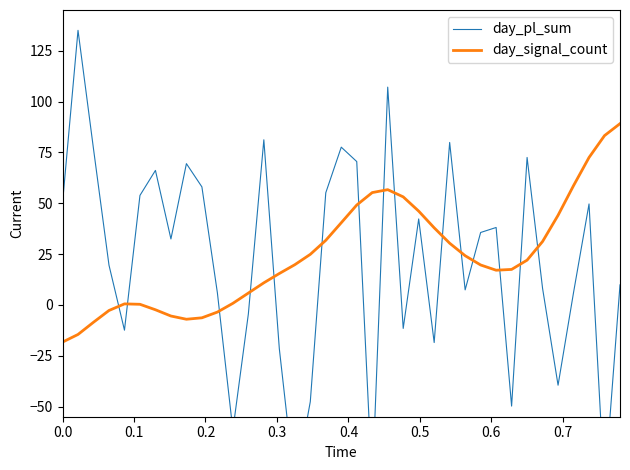

Rank the series by their maximum value, from lowest to highest.

day_signal_count, day_pl_sum